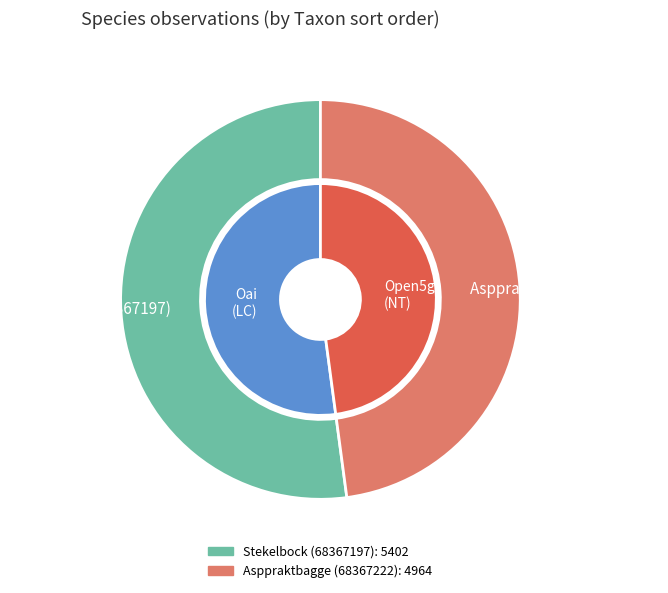

Count the number of slices in the pie.

2